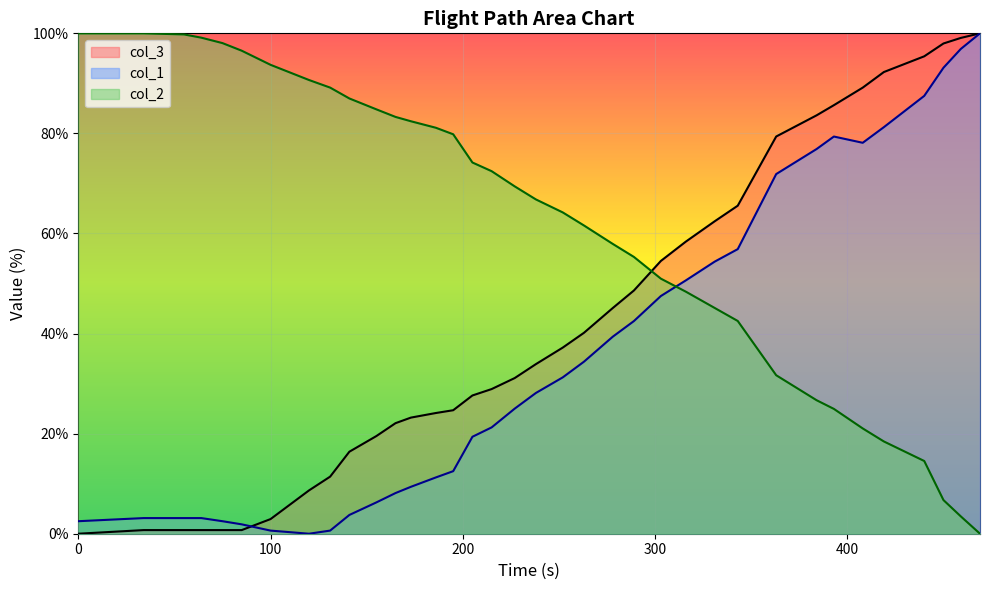

What is the value of the col_2 point at the 27th from the left?

42.5